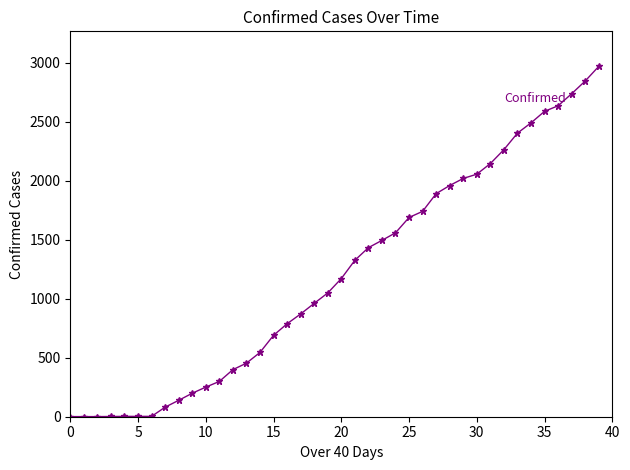

Does the chart have visible grid lines?

No